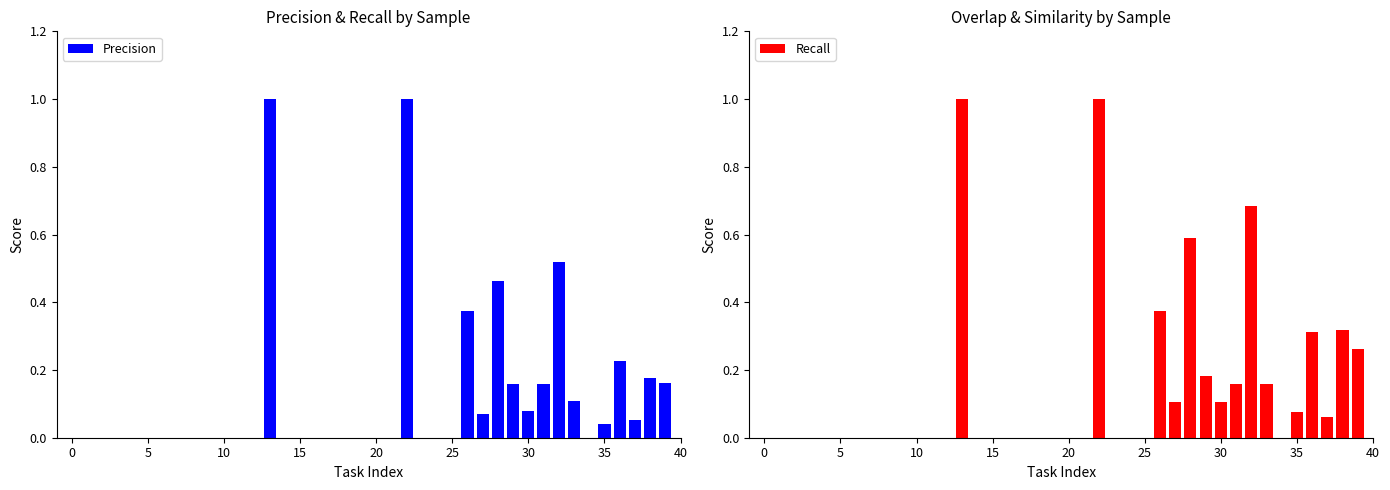

List the series in order of their overall mean, lowest first.

Precision, Recall